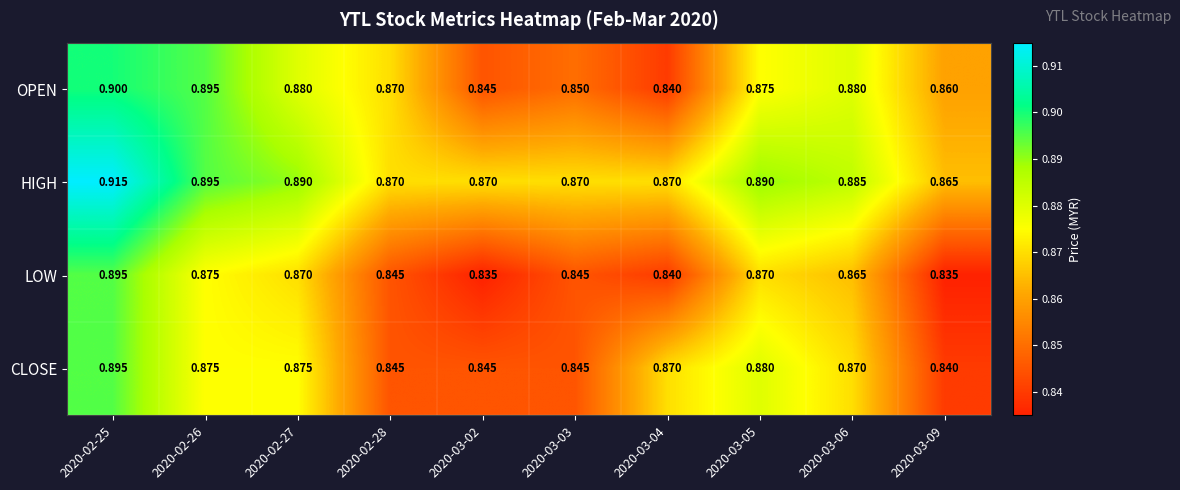

Rank the series at 2020-03-06 from highest to lowest value.

HIGH, OPEN, CLOSE, LOW